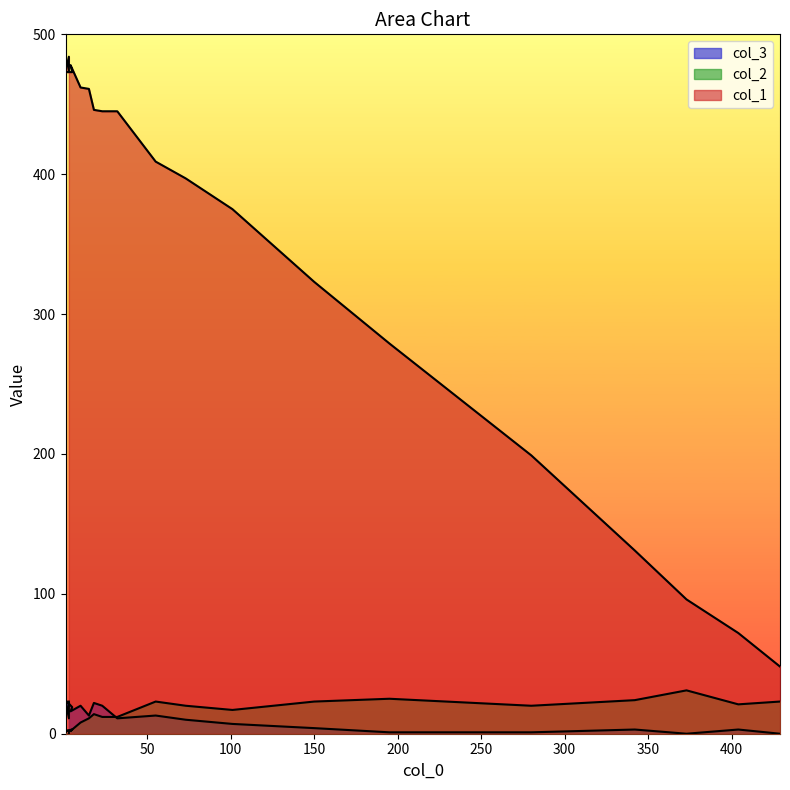

Between 4 and 18, which is larger?

4